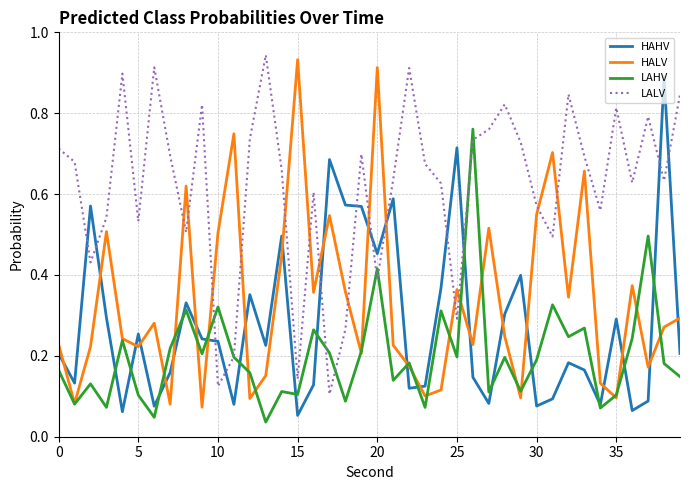

True or false: HALV has more than 1 interior local peaks.

True